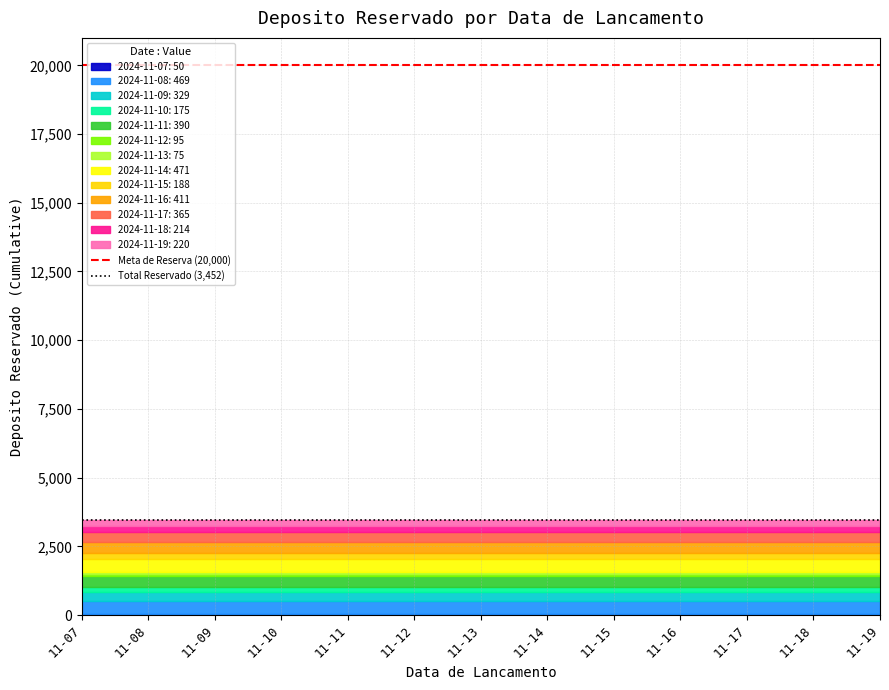

Is the value of Meta de Reserva (20,000) at 11-08 greater than the value of Total Reservado (3,452) at 11-07?

Yes